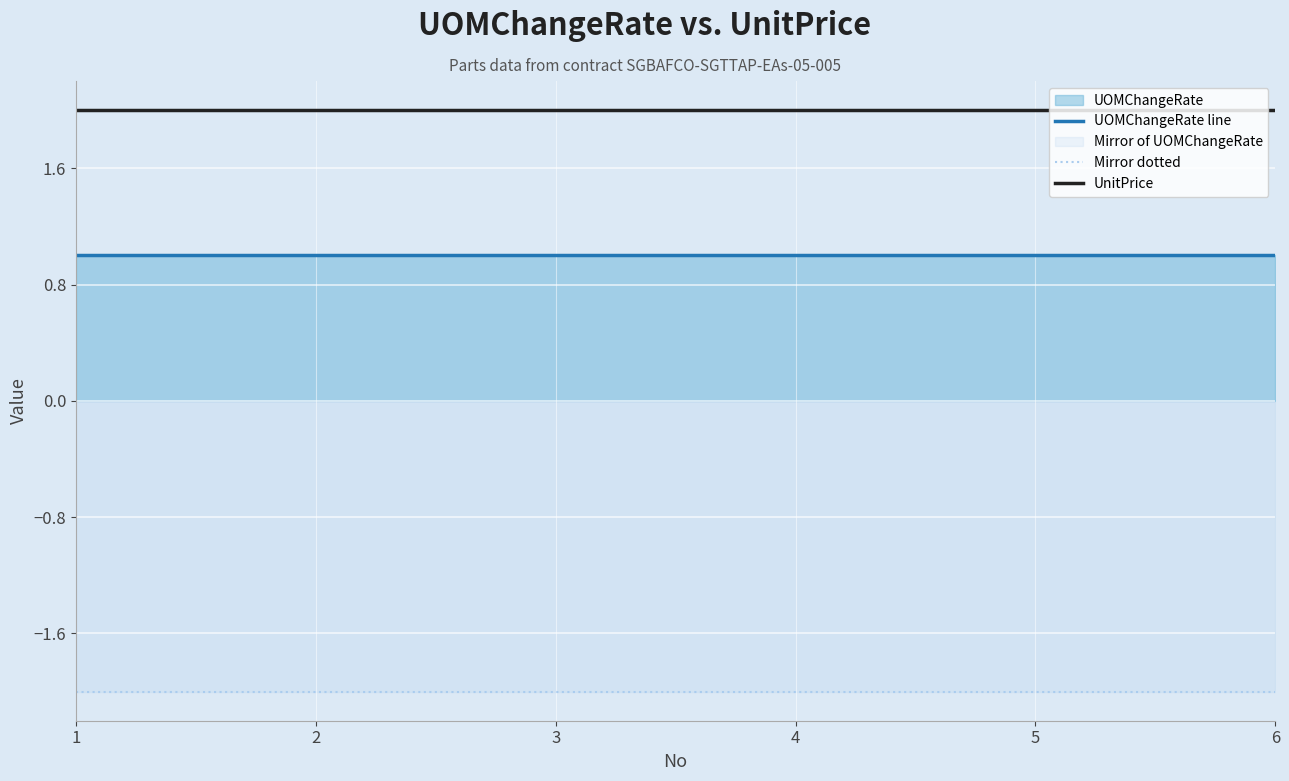

Between 1 and 6, which series saw the biggest shift?

UOMChangeRate line